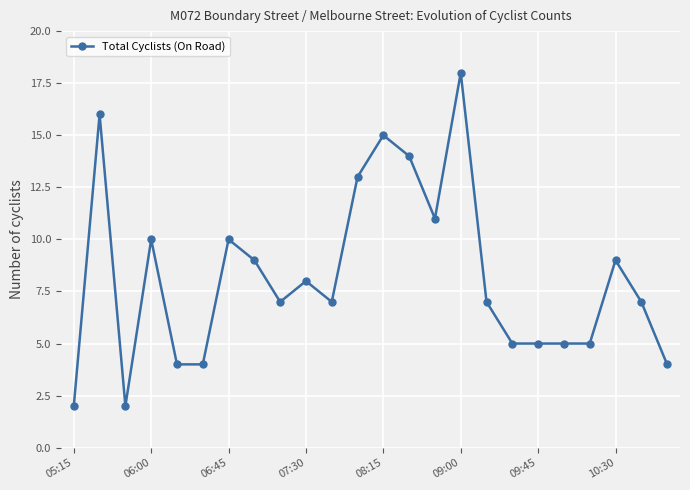

Reading right to left, list all the values displayed in this chart.

4	7	9	5	5	5	5	7	18	11	14	15	13	7	8	7	9	10	4	4	10	2	16	2